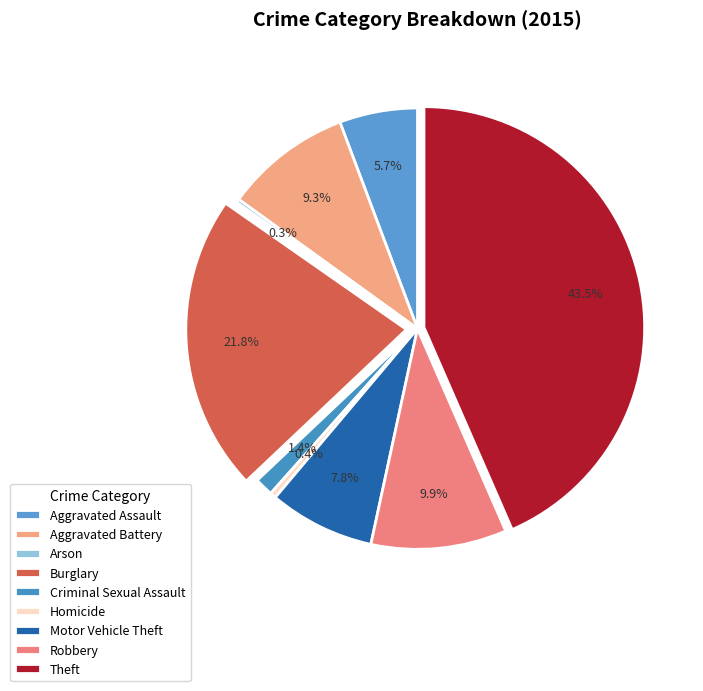

True or false: Aggravated Battery accounts for 9% of the total.

True